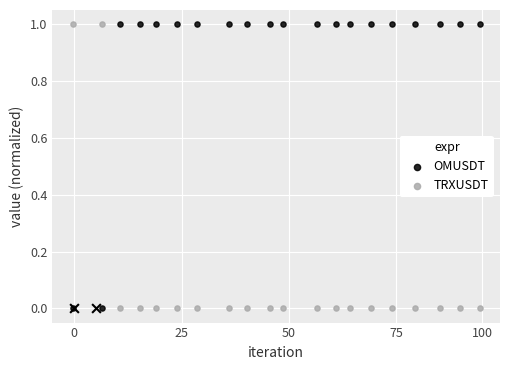

At how many categories does at least one series exceed 0?

20